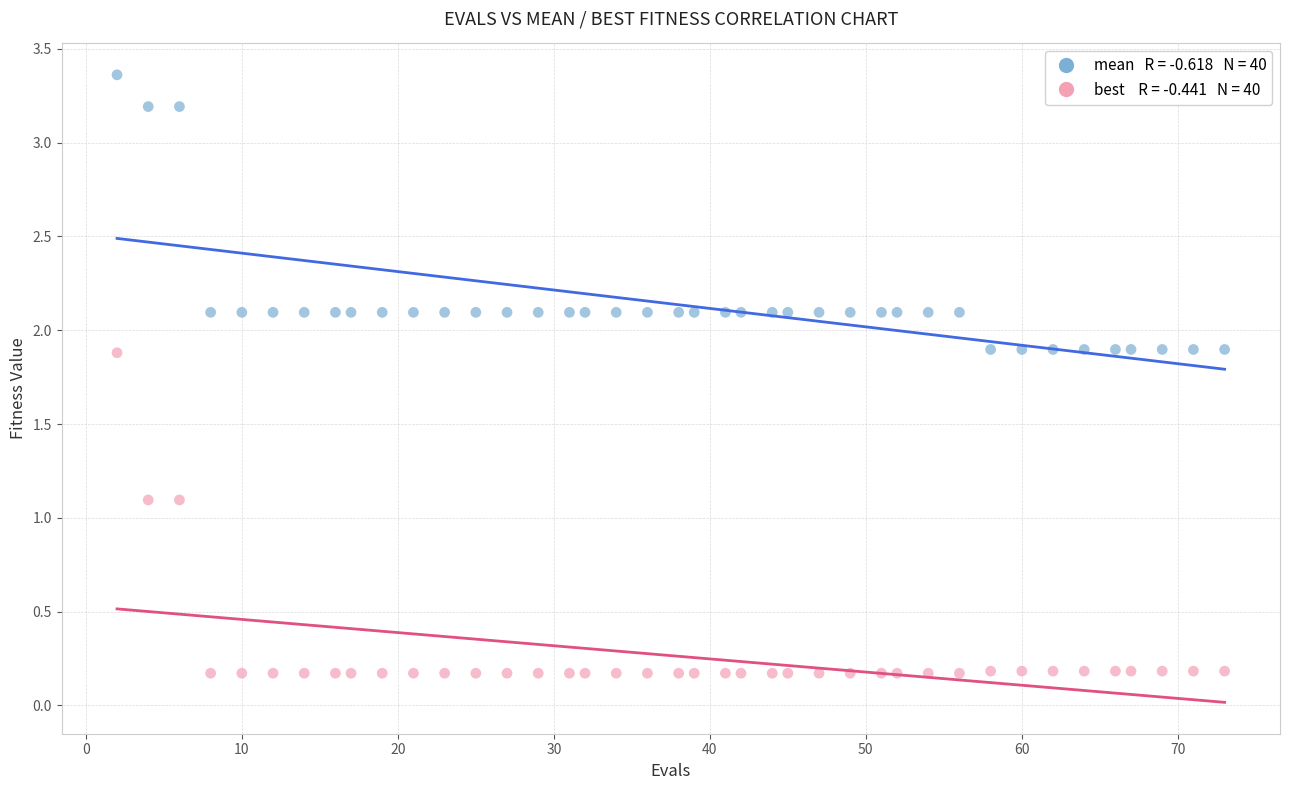

Across all data points, what is the range of Y values (max minus min)?

3.2